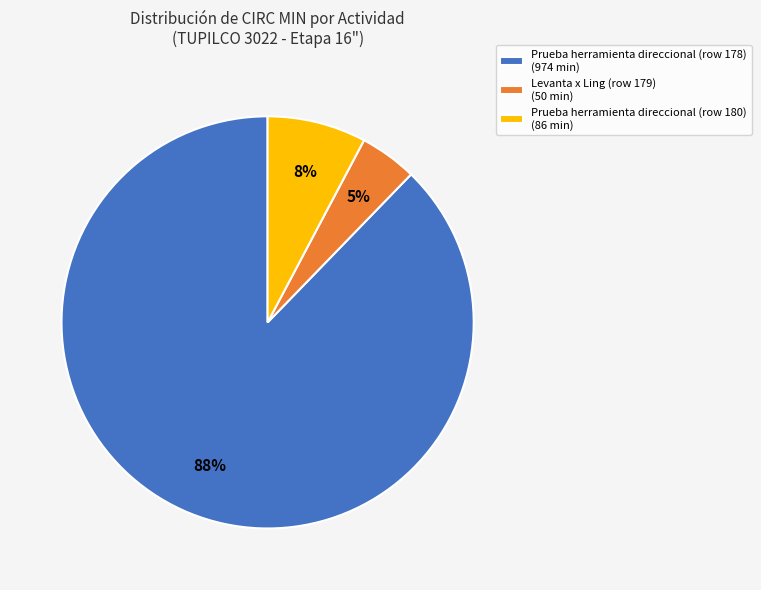

True or false: Prueba herramienta direccional (row 180) accounts for 8% of the total.

True